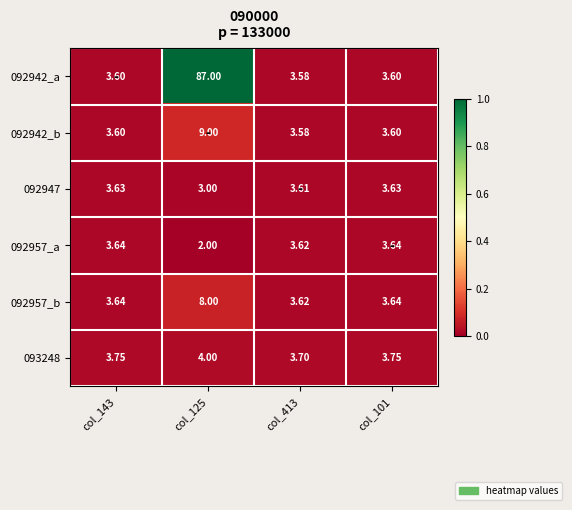

Is the value of 092957_a at col_125 greater than the value of 092942_a at col_125?

No